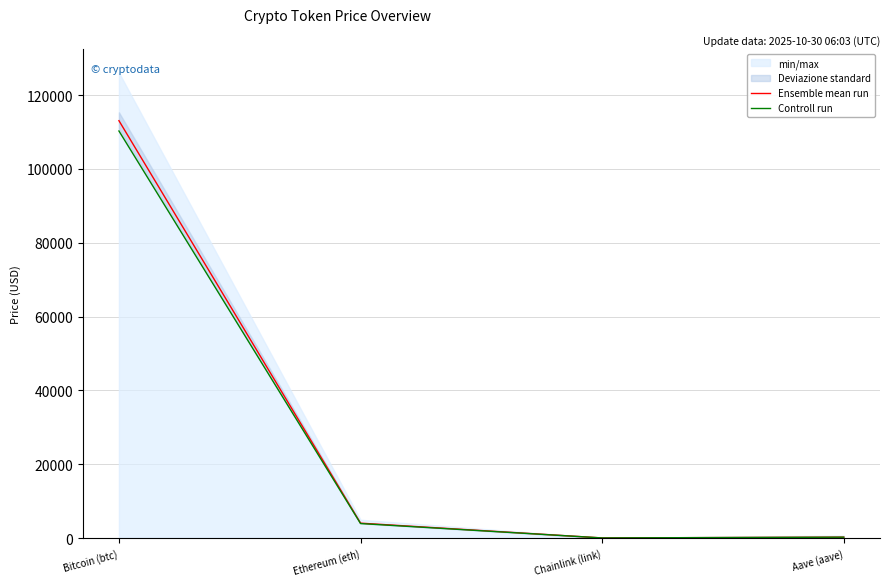

At how many categories does at least one series exceed 75011?

1